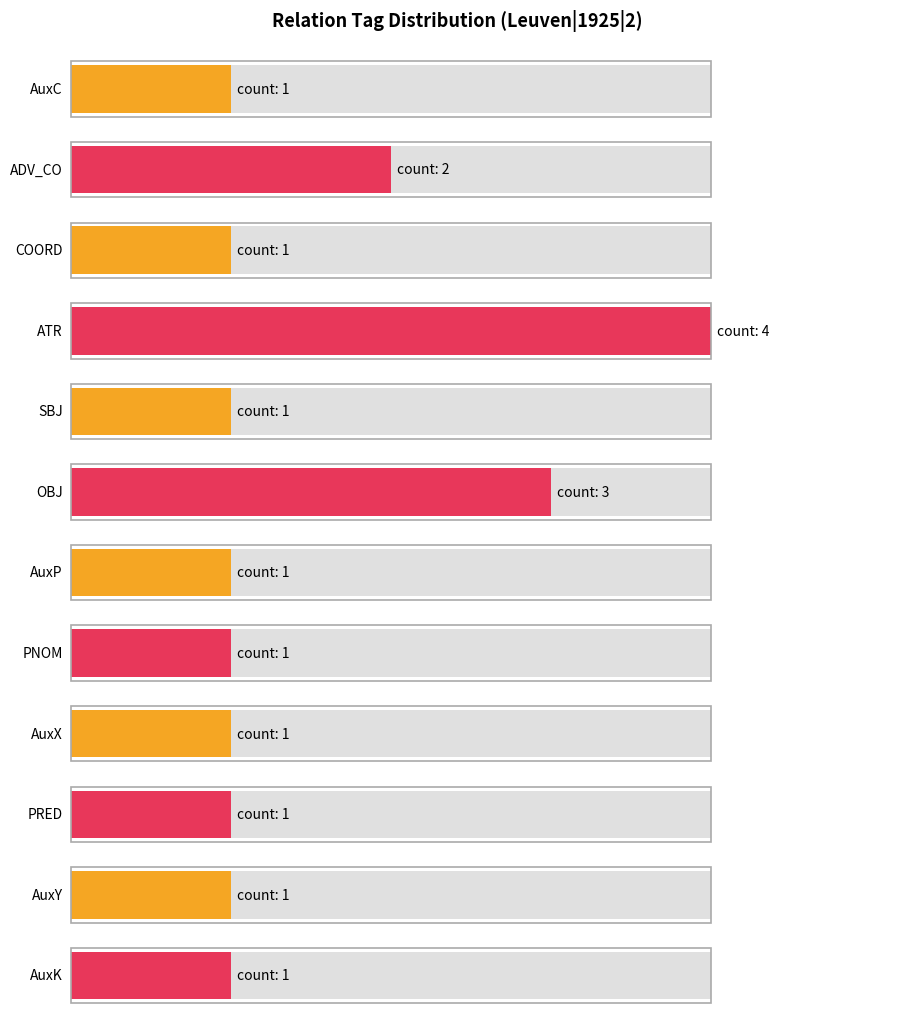

What is the label of the 7th bar from the right?

OBJ